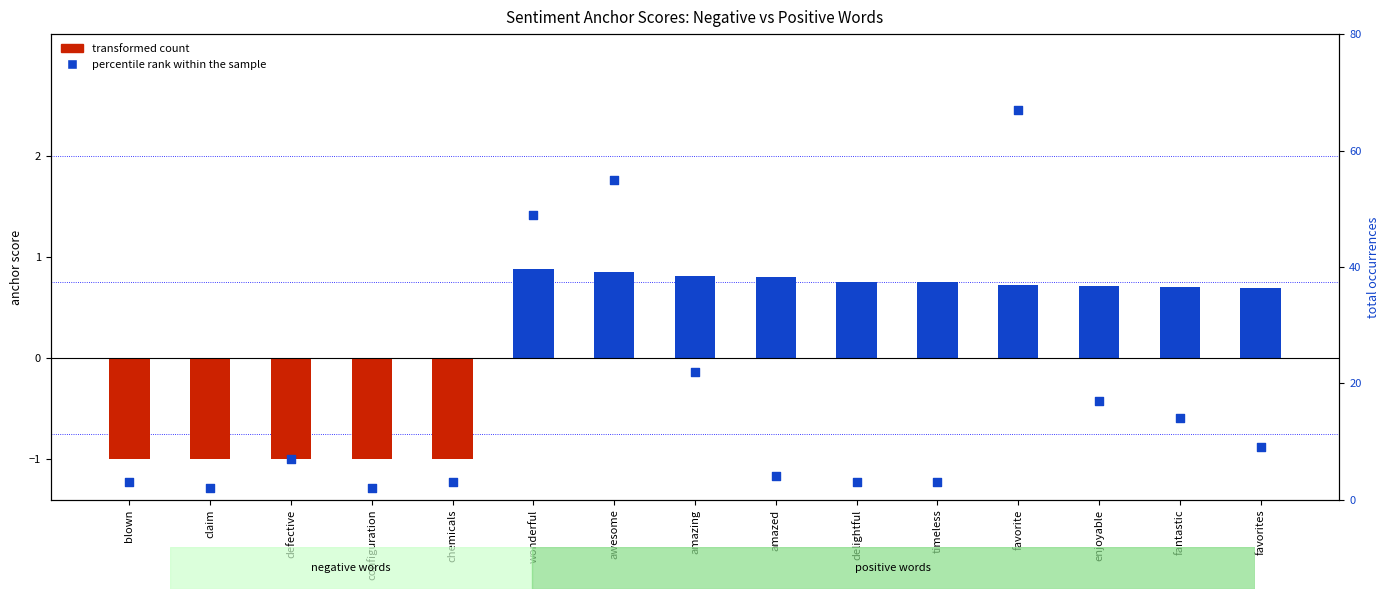

At how many categories does at least one series exceed 7?

7